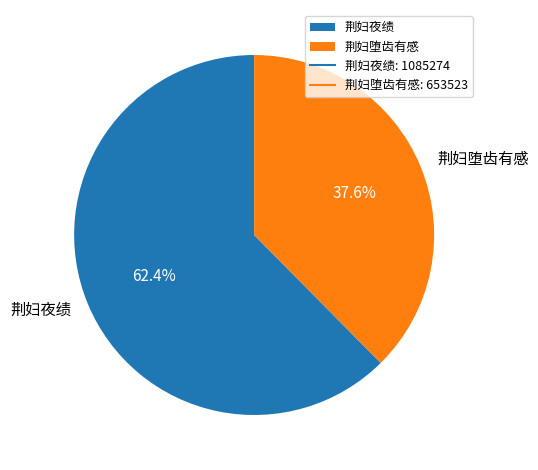

Which has a higher value, 荆妇堕齿有感 or 荆妇夜绩?

荆妇夜绩